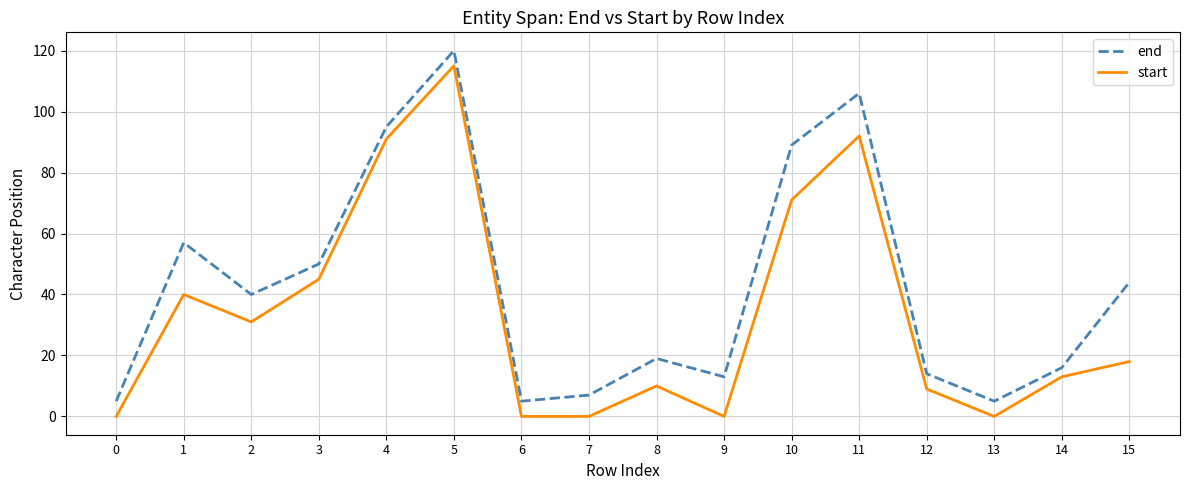

What is the average value of the end series?

43